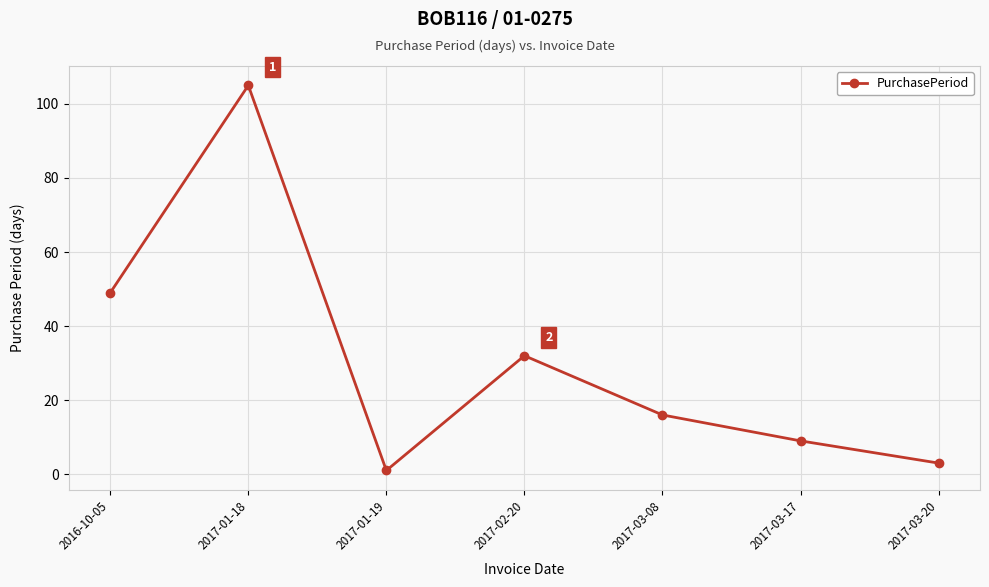

What is the label of the 5th point from the right?

2017-01-19